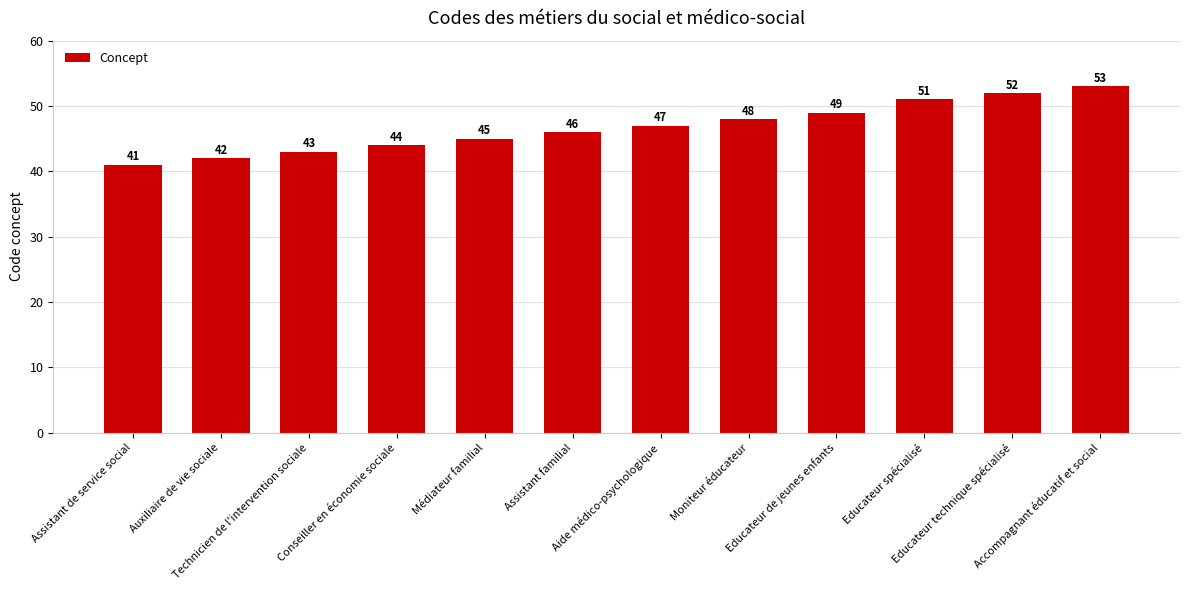

What is the difference between the values at Educateur spécialisé and Moniteur éducateur?

3